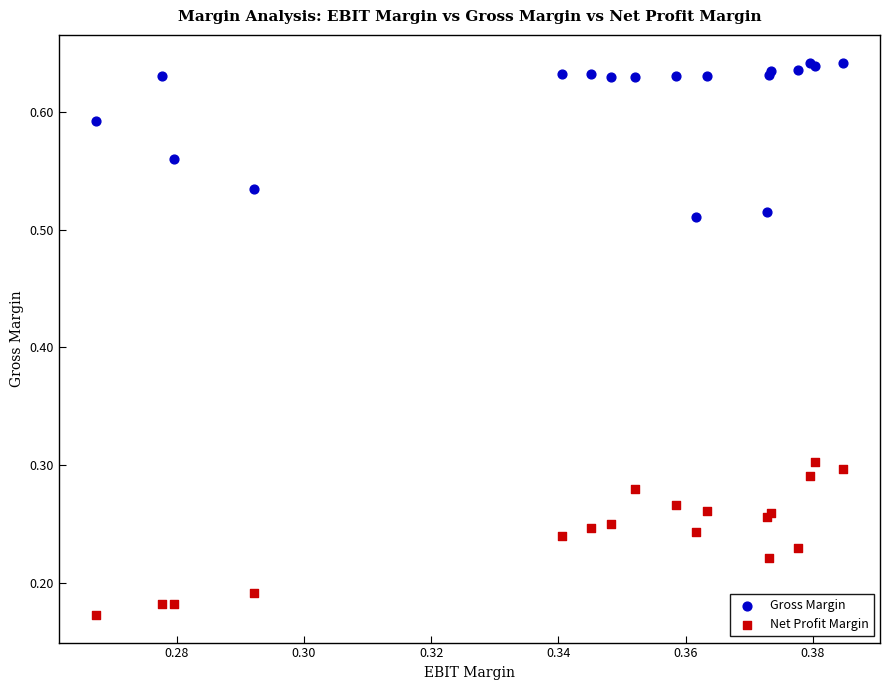

Which series contains the lowest Y value?

Net Profit Margin